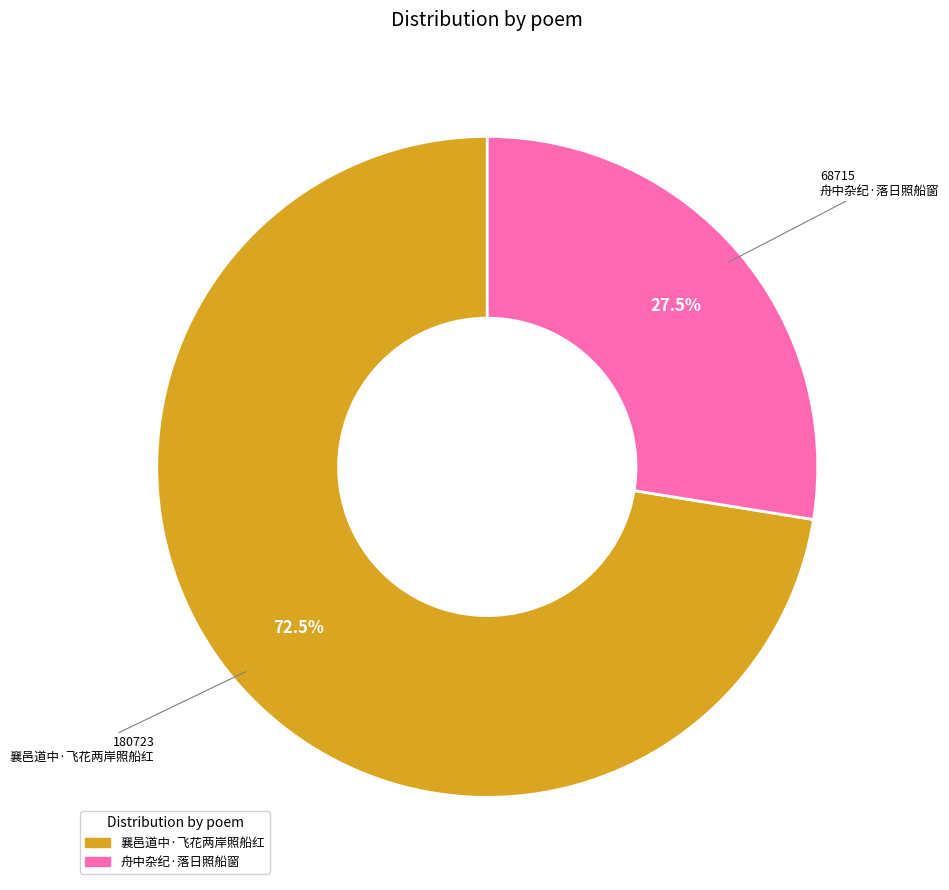

How many segments does this pie chart have?

2